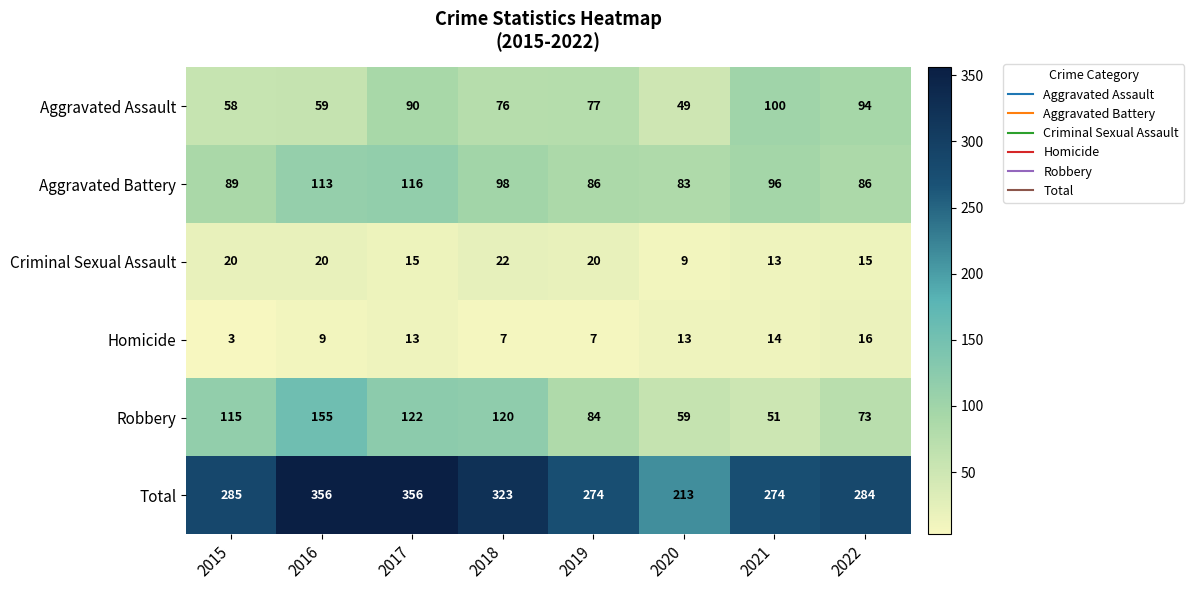

At how many categories does at least one series exceed 91?

8